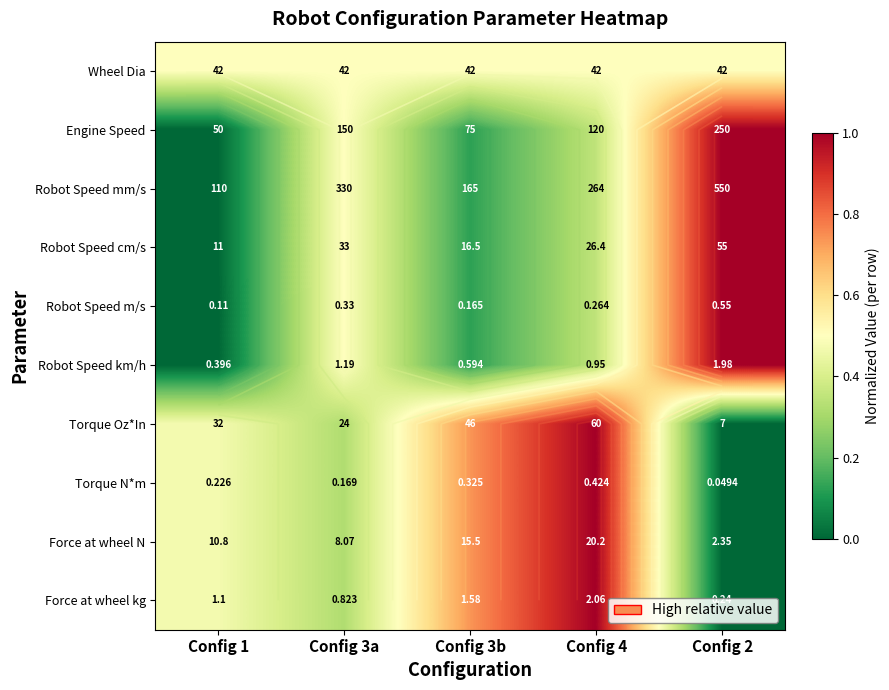

Rank the series at Config 3a from lowest to highest value.

Force at wheel N, Torque N*m, Torque Oz*In, Force at wheel kg, Robot Speed m/s, Robot Speed km/h, Wheel Dia, Engine Speed, Robot Speed cm/s, Robot Speed mm/s